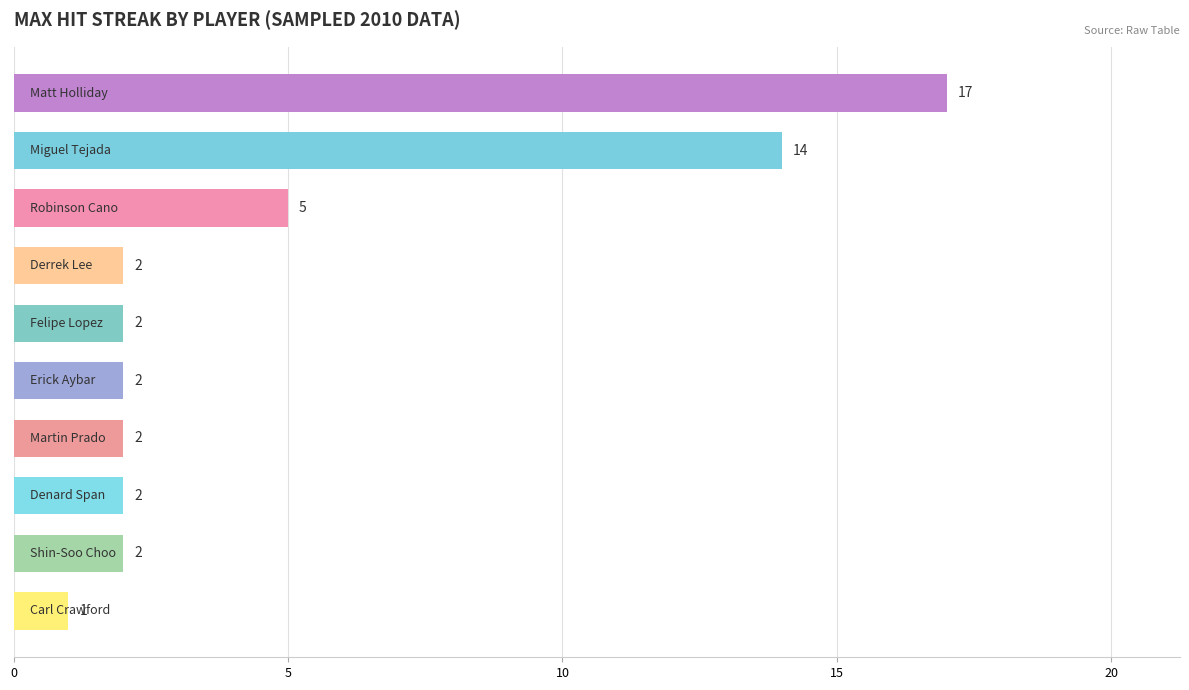

What is the greatest value displayed?

17